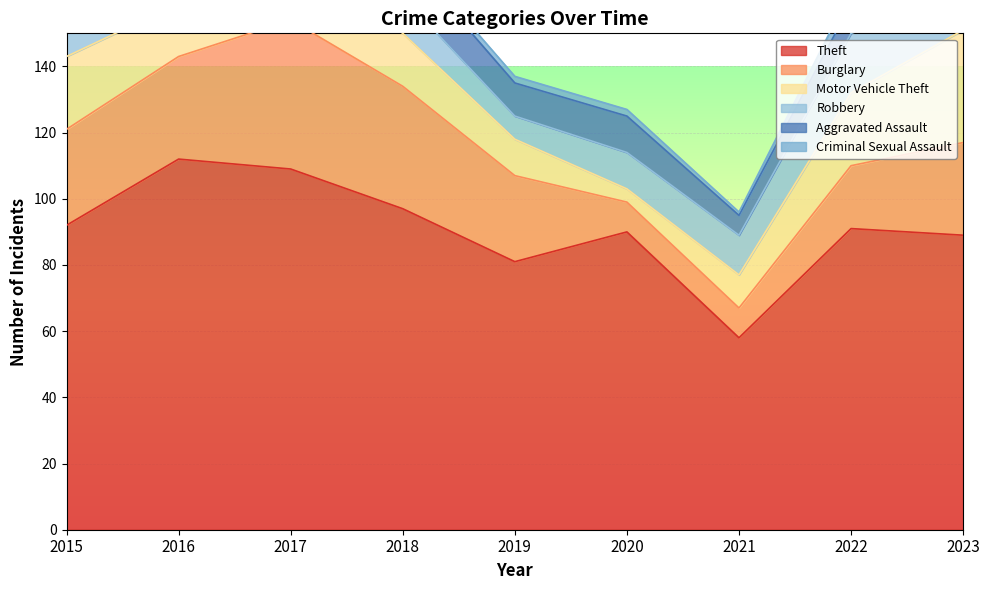

How many lines are shown in the chart?

6